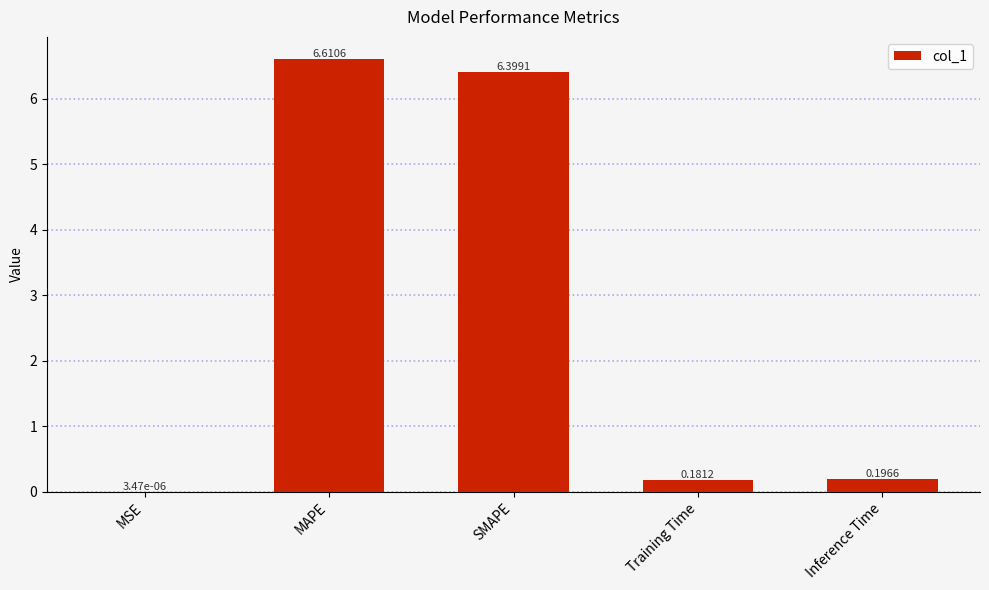

What is the difference between the values at SMAPE and Inference Time?

6.2